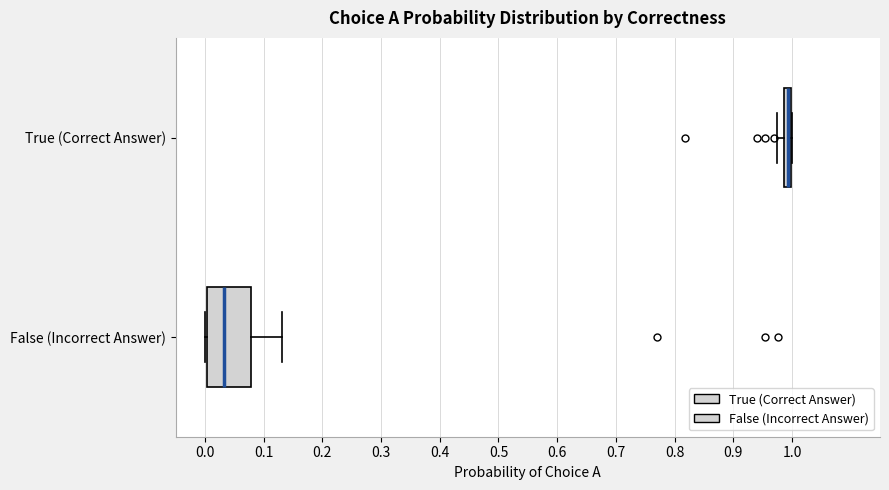

Which box is the widest, from its left edge to its right edge?

False (Incorrect Answer)